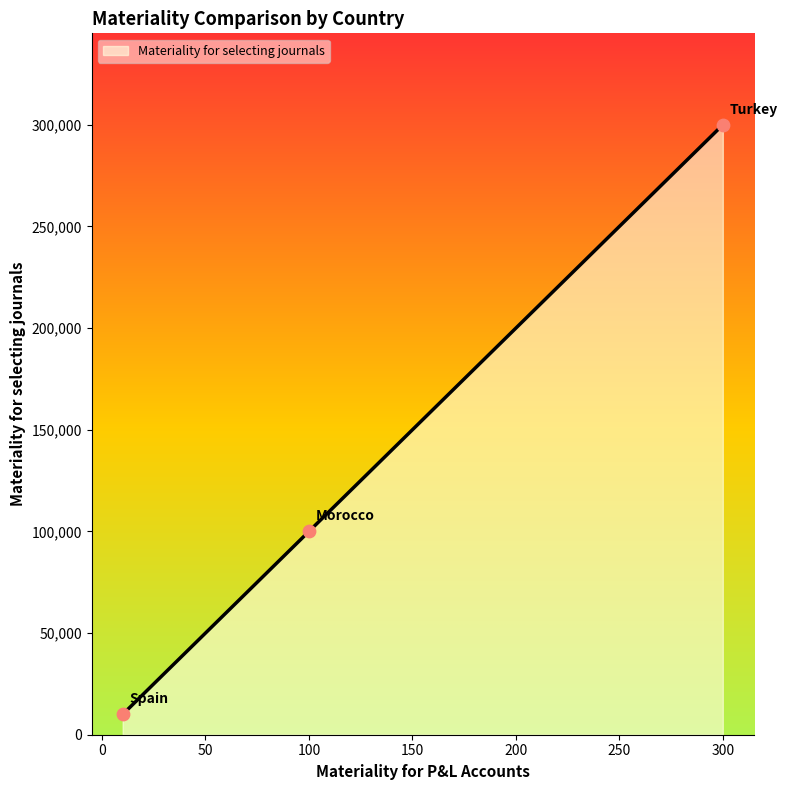

What is the difference between the maximum and minimum values?

290000